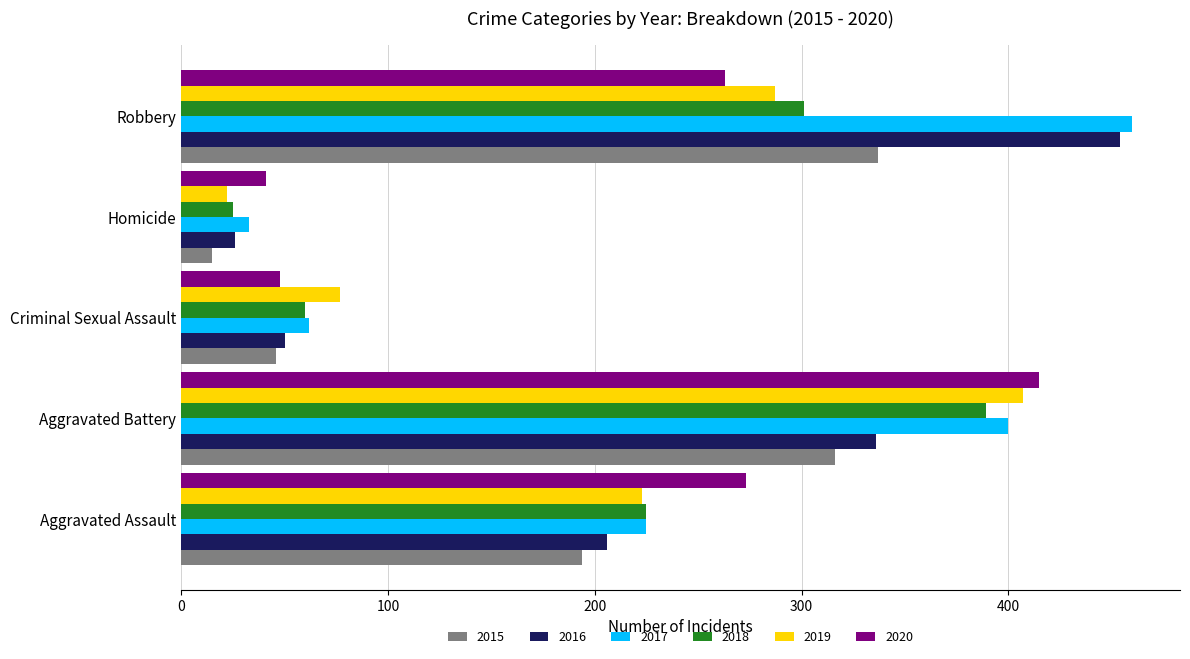

Which category has the lowest value in the 2017 series?

Homicide